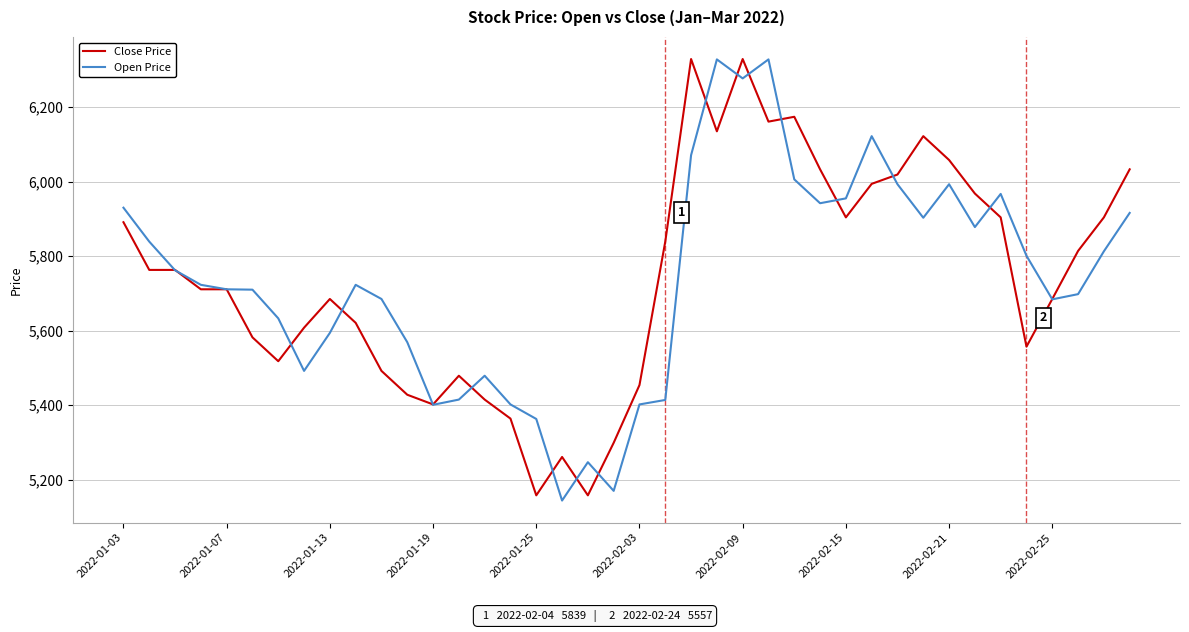

What is the minimum value for Open Price?

5144